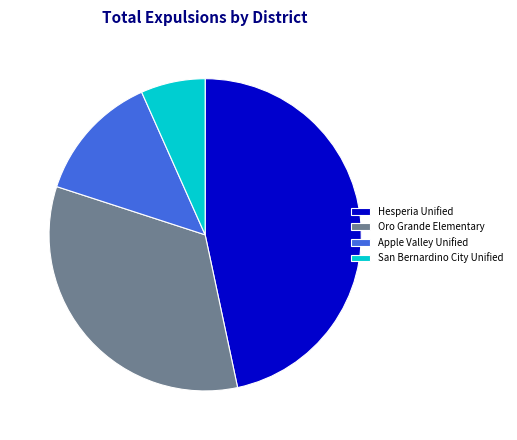

What is the ratio of the value at San Bernardino City Unified to the value at Apple Valley Unified?

0.5